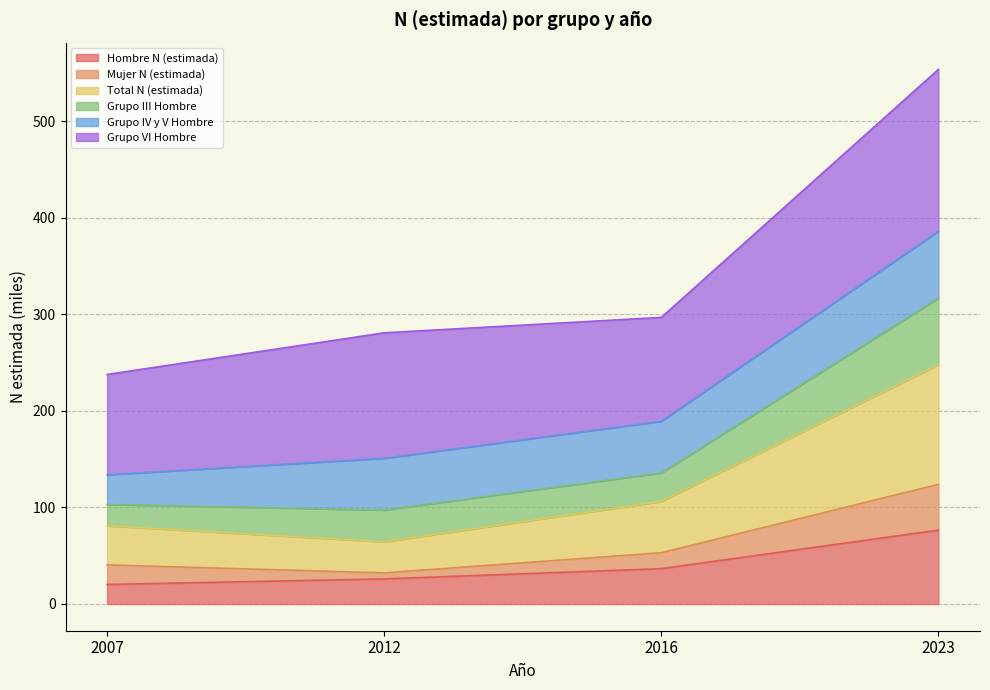

How many data points in Hombre N (estimada) are above 36?

2